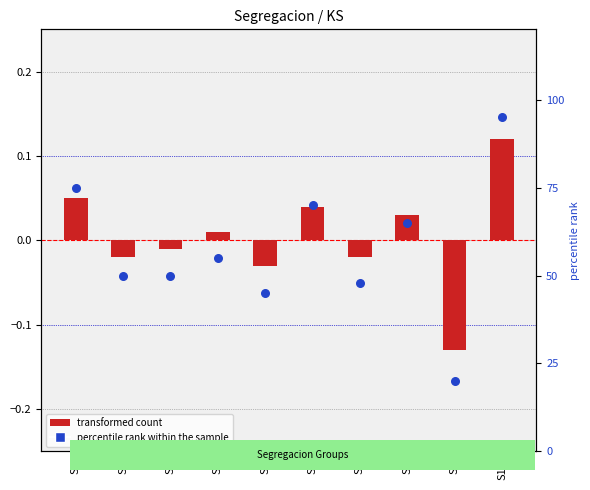

Which series has the largest total across all categories?

percentile rank within sample